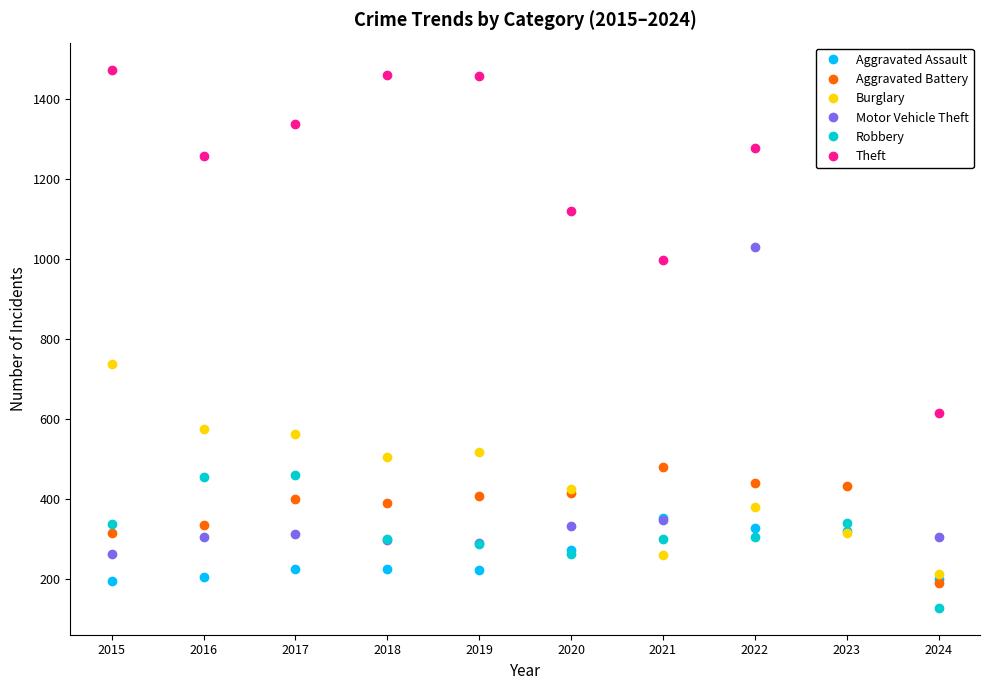

Is this an area chart (filled region under the line)?

No